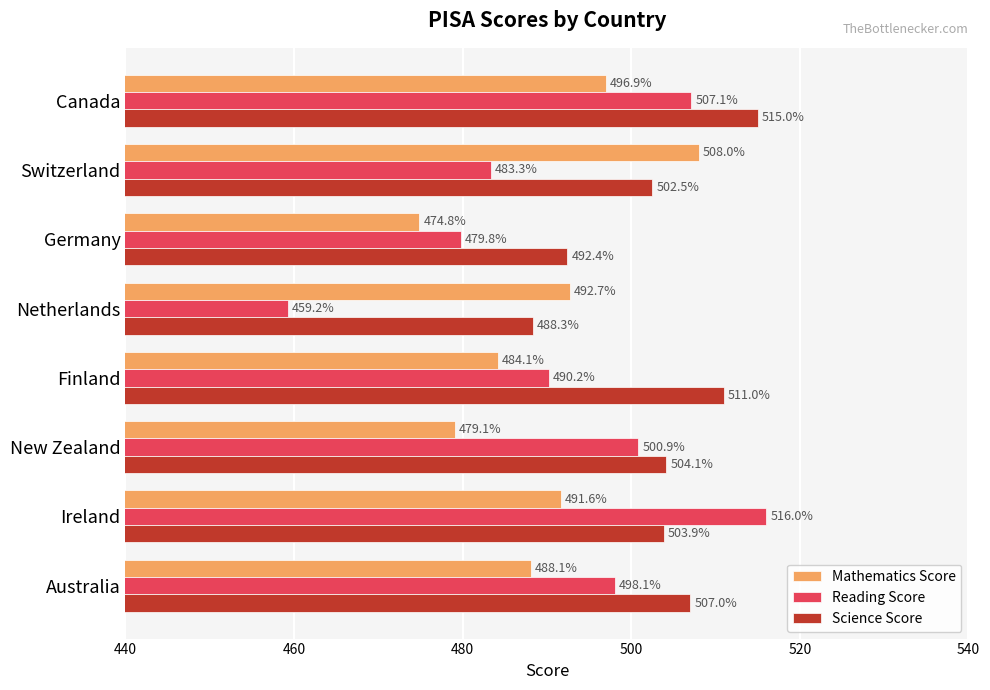

What is the maximum value for Science Score?

515.0